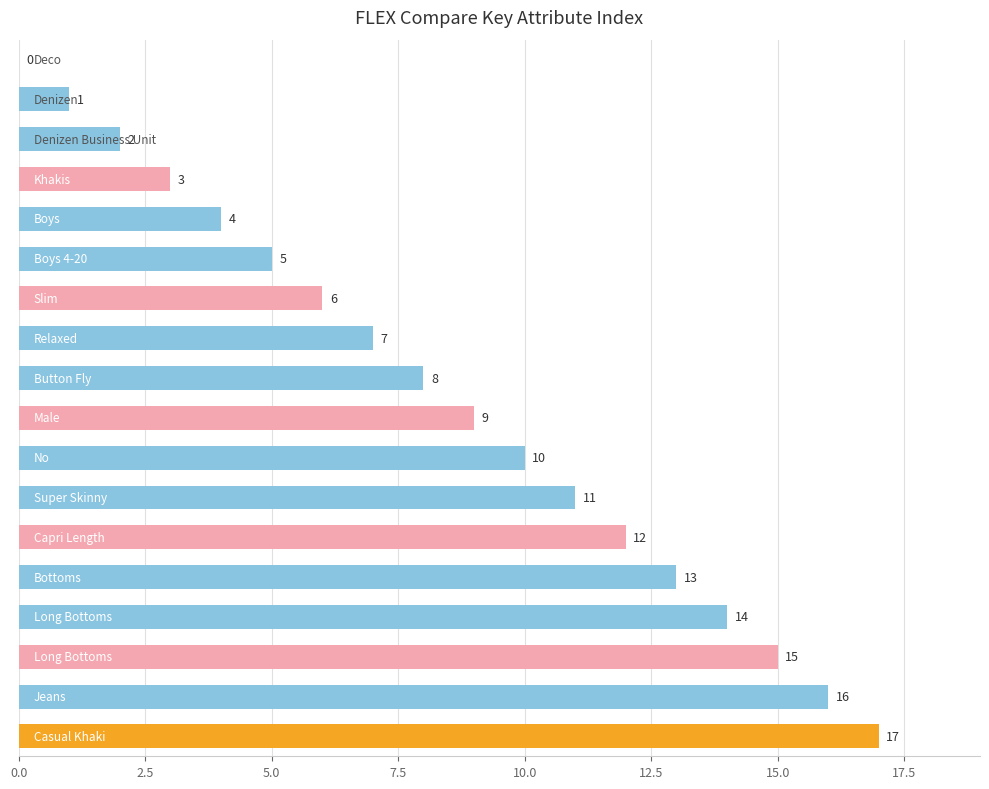

What is the sum of all values?

153